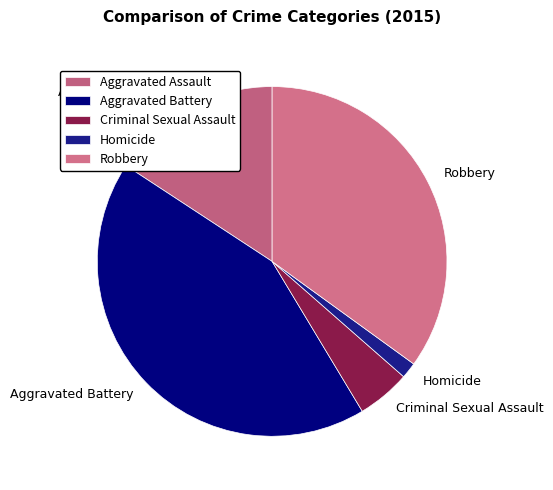

How many segments does this pie chart have?

5